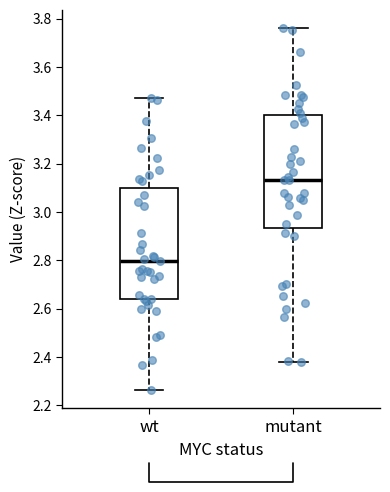

Where is the lower edge of the box for wt on the y-axis? The values are not printed on the chart, so give them approximately, as read against the axis.

2.64